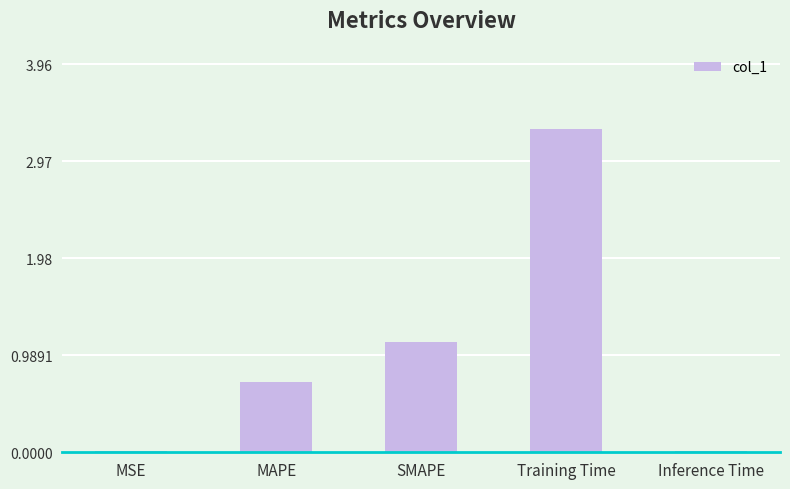

Between MAPE and Training Time, which is larger?

Training Time